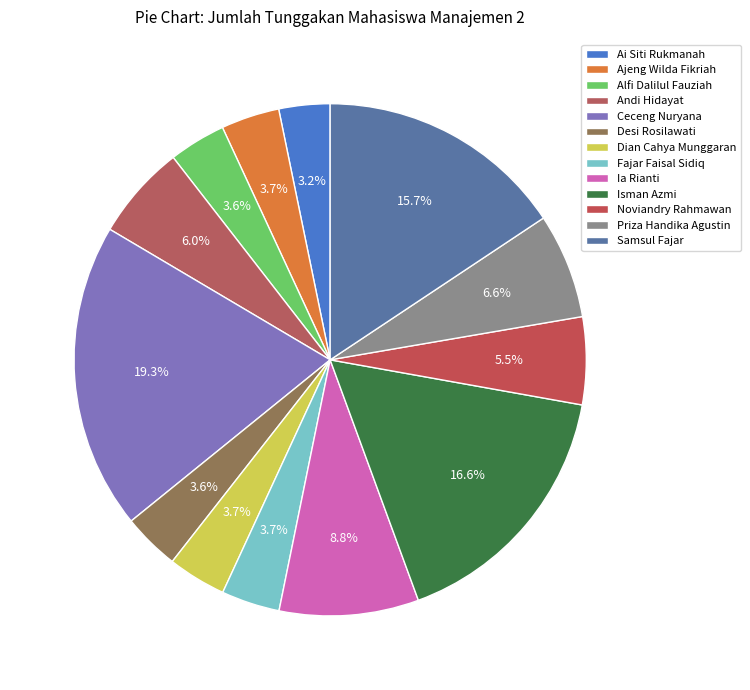

Which category has the smallest portion of the pie?

Ai Siti Rukmanah